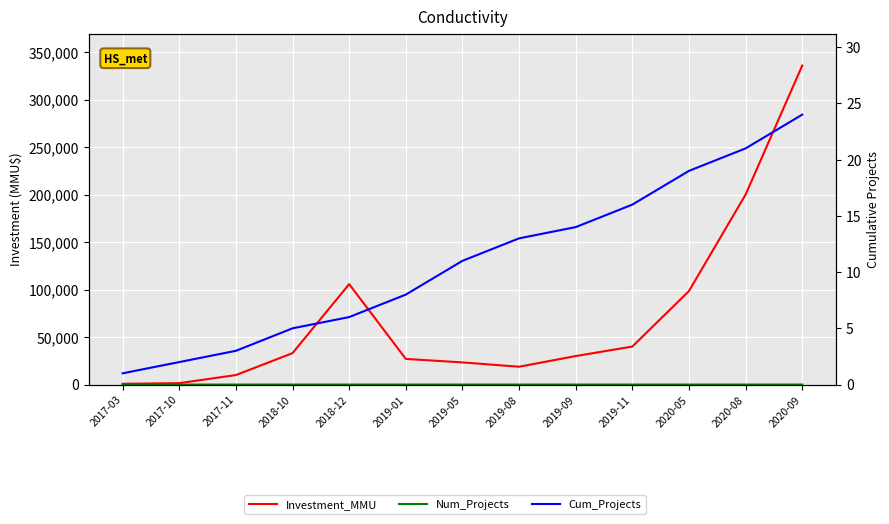

Which series has the widest spread of values?

Investment_MMU